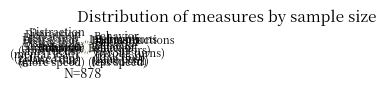

Is it true that Behavior (op. errors) is 17% of the pie?

False